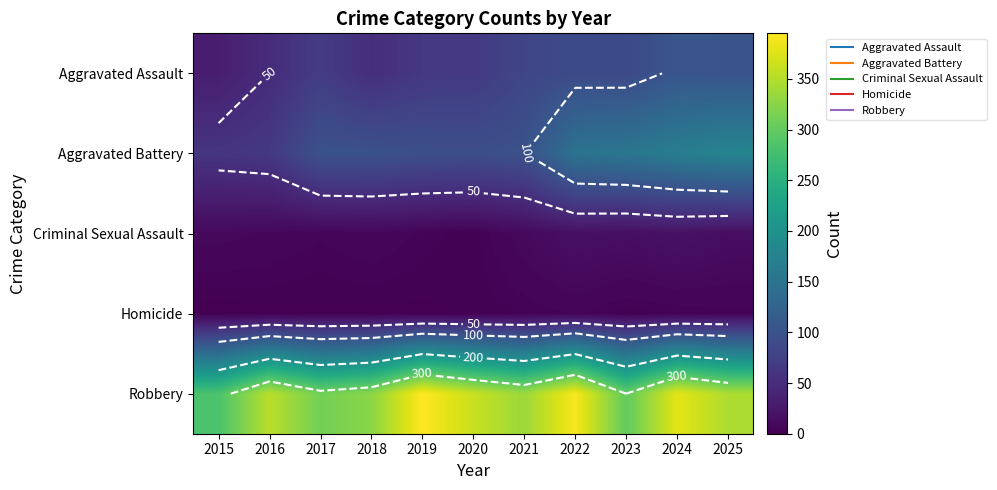

Count the number of data series in this chart.

5